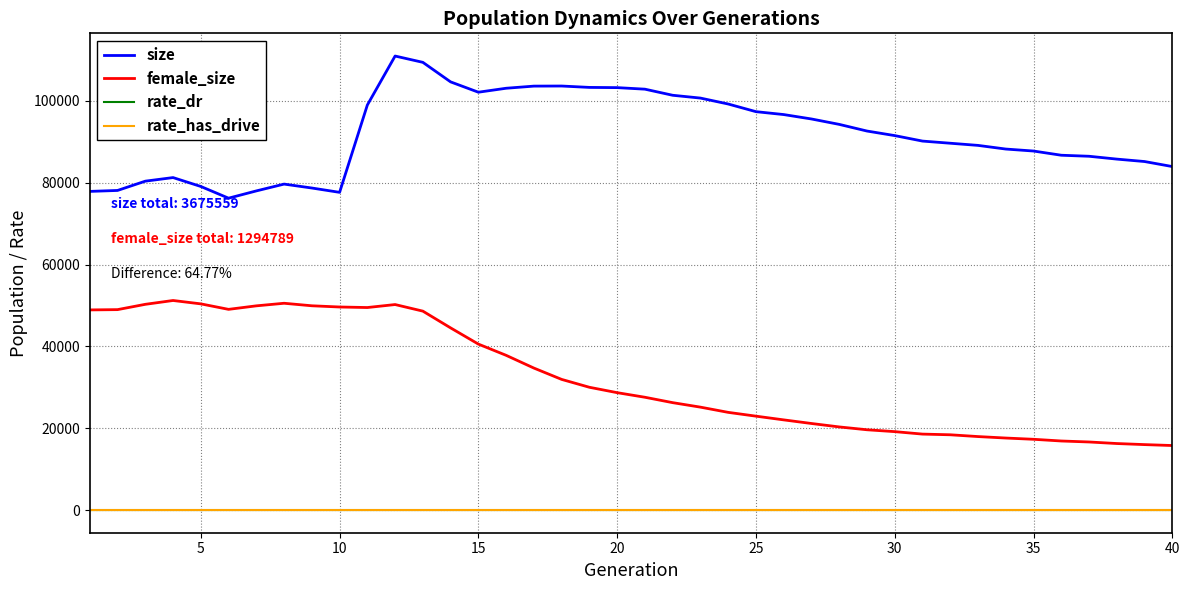

Which series has the largest total across all categories?

size